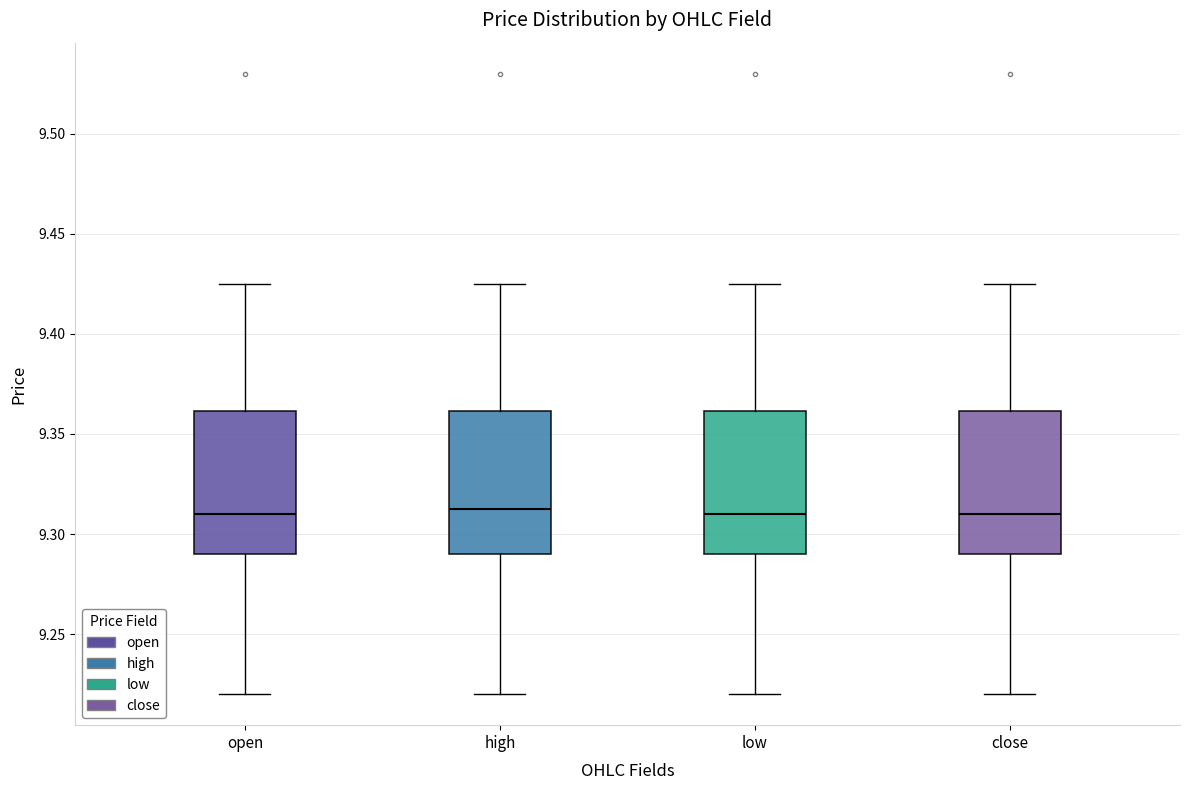

Reading left to right, read every box against the y-axis: the position of its median line, the range the box covers, and the ends of its whiskers. The values are not printed on the chart, so give them approximately, as read against the axis.

open: median 9.310, box 9.290 to 9.360, whiskers 9.220 to 9.425
high: median 9.315, box 9.290 to 9.360, whiskers 9.220 to 9.425
low: median 9.310, box 9.290 to 9.360, whiskers 9.220 to 9.425
close: median 9.310, box 9.290 to 9.360, whiskers 9.220 to 9.425